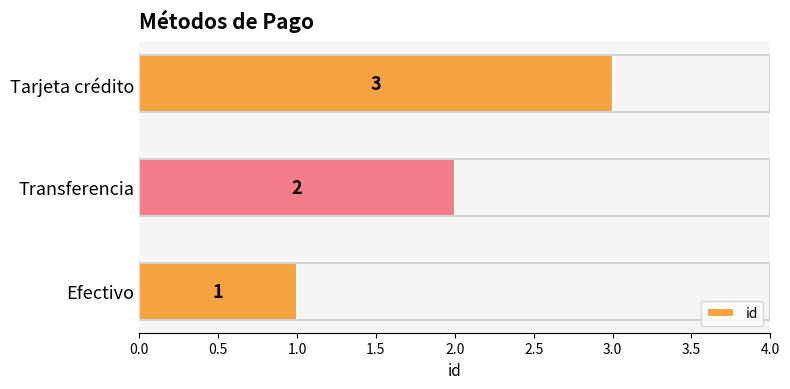

Where is the data nearest to the value 2?

Transferencia